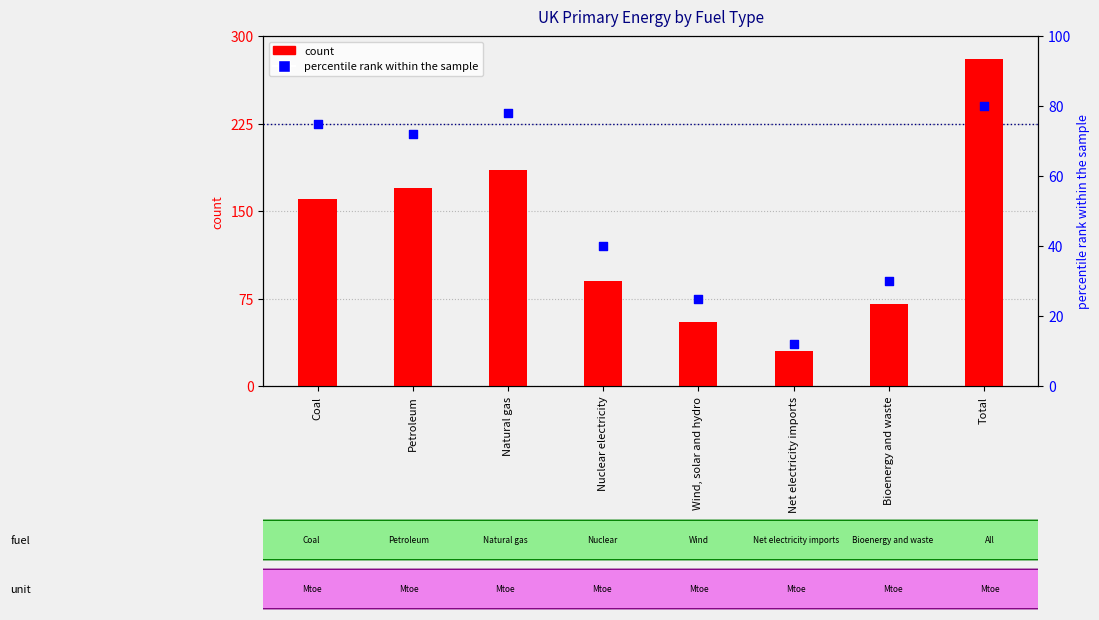

Which series has the largest total across all categories?

count